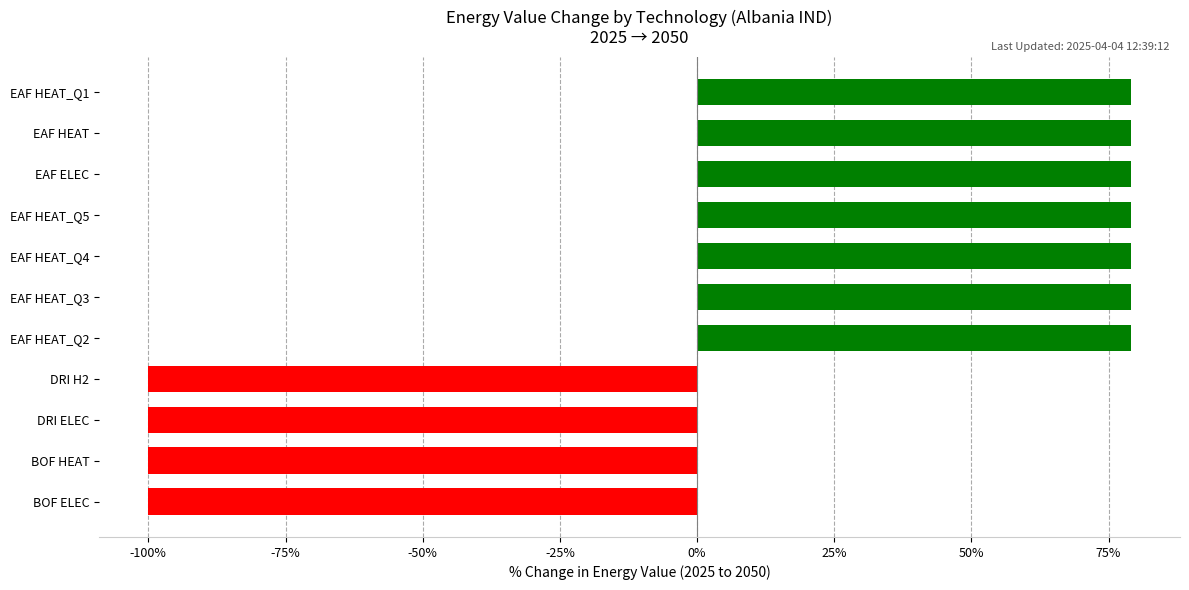

What is the approximate value at EAF HEAT?

79.1